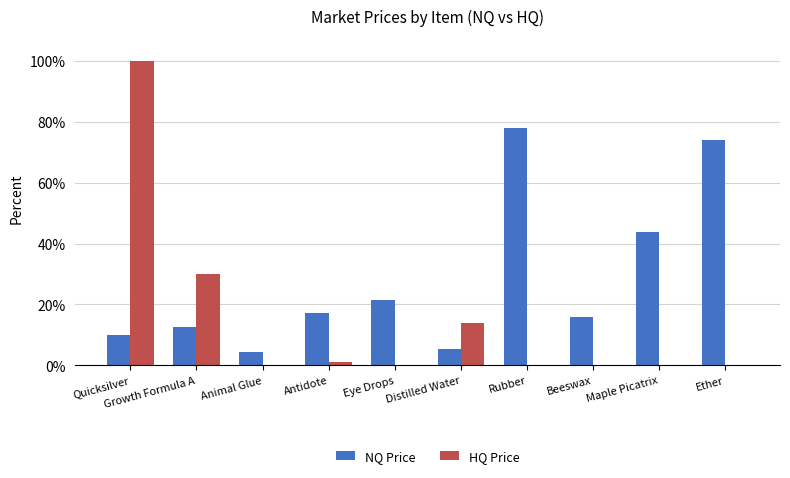

Are the bars grouped side by side (vs. stacked)?

Yes